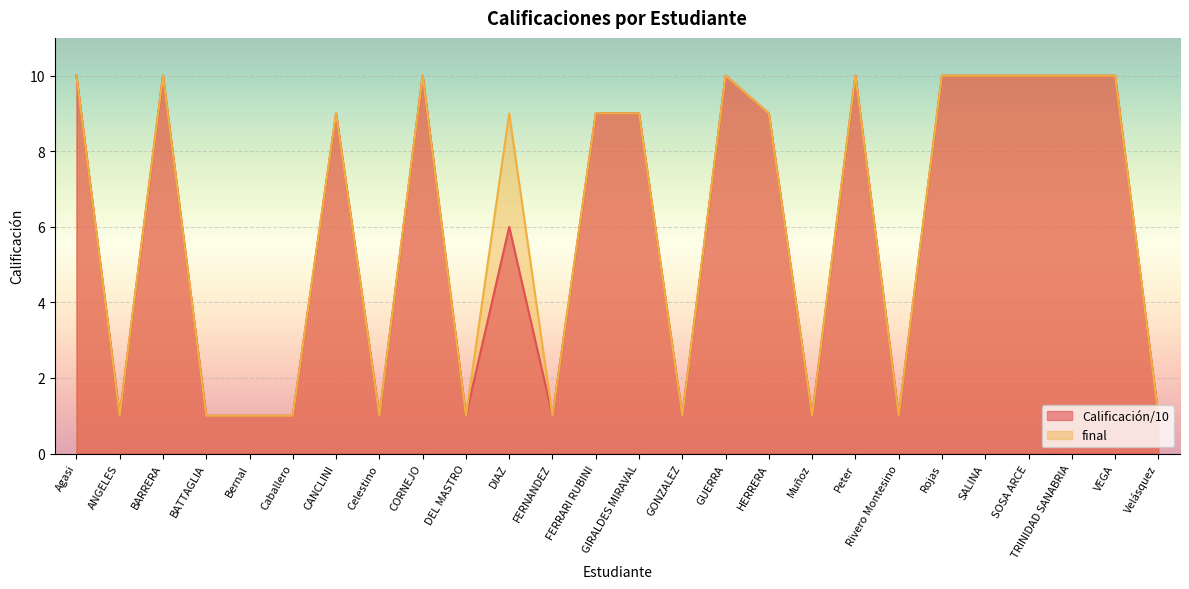

True or false: final and Calificación/10 intersect in this chart.

False